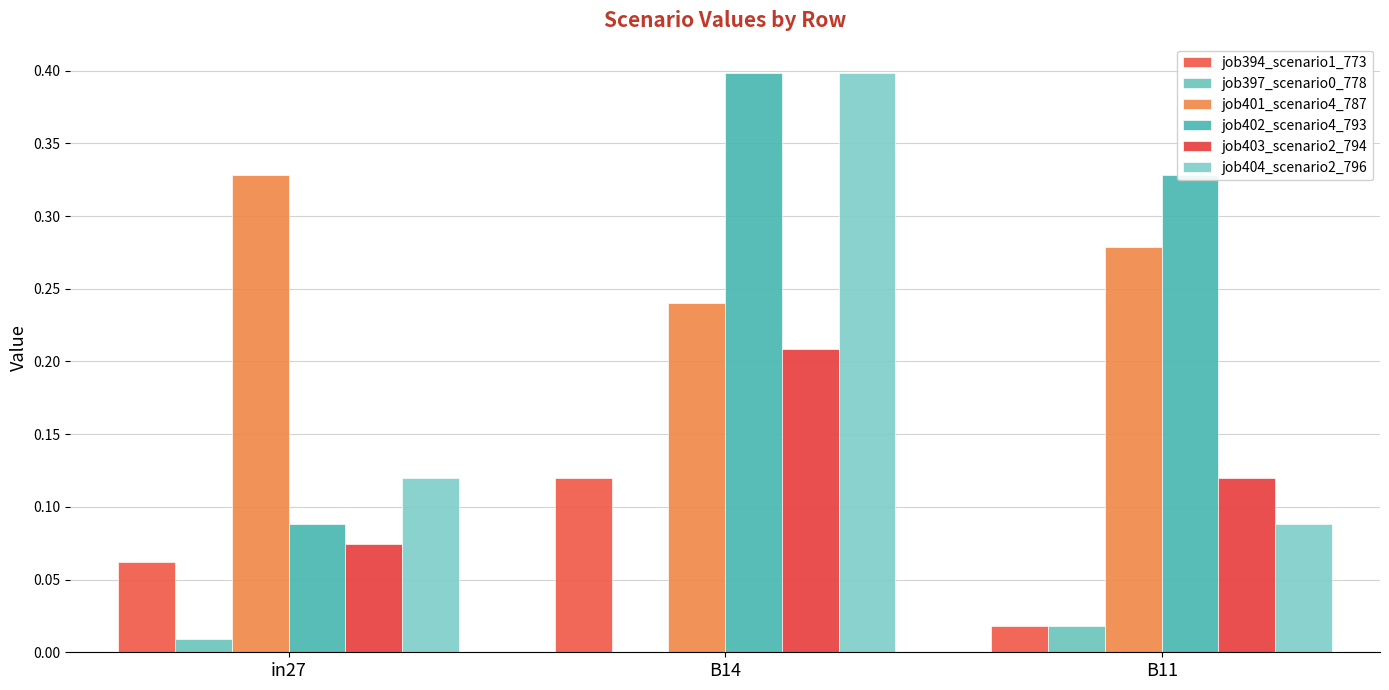

What is the average value of the job403_scenario2_794 series?

0.1